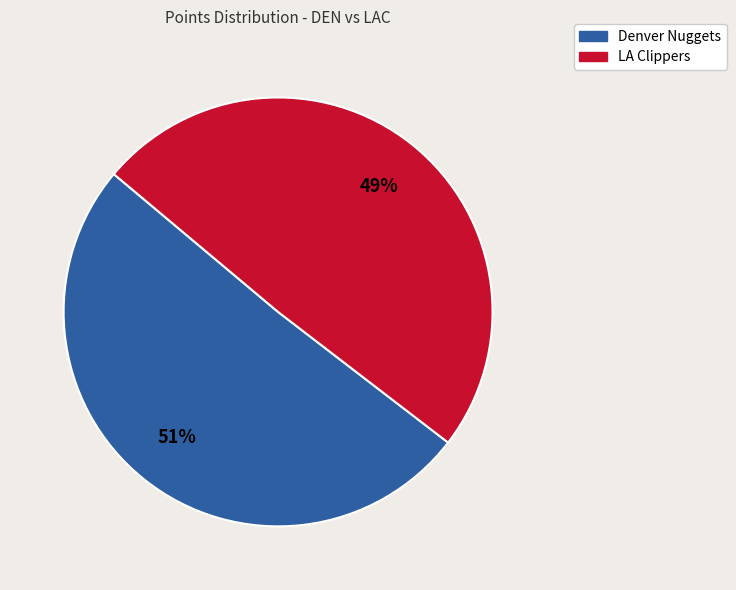

What is the ratio of the value at LA Clippers to the value at Denver Nuggets?

1.0